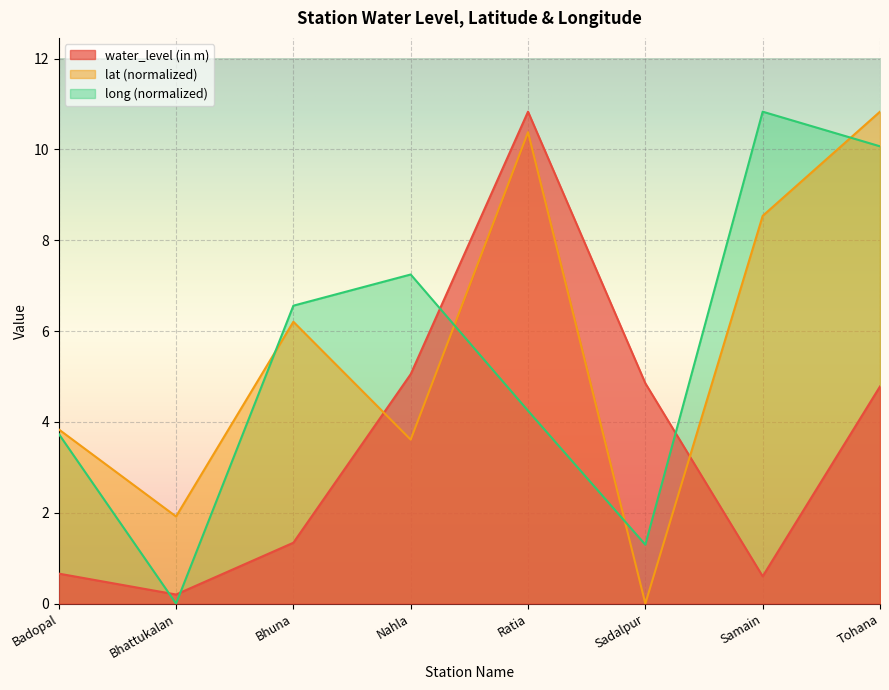

Is it true that water_level (in m) equals 8.5 at Nahla?

False